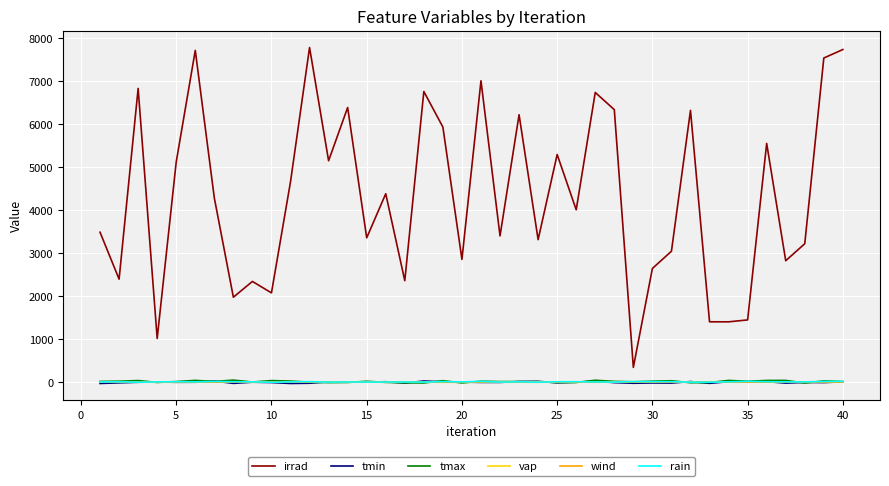

True or false: irrad and vap intersect in this chart.

False